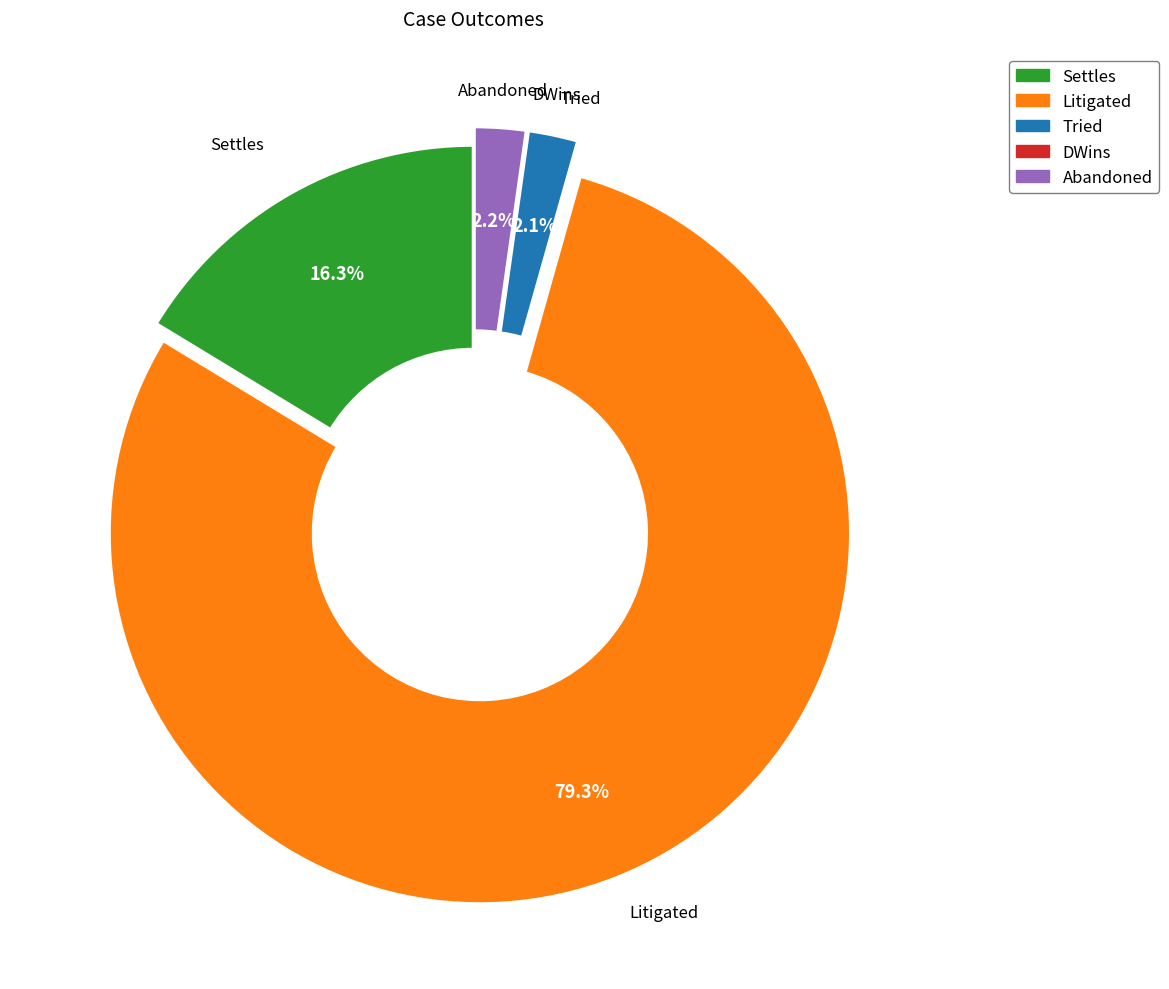

True or false: Abandoned accounts for 2% of the total.

True